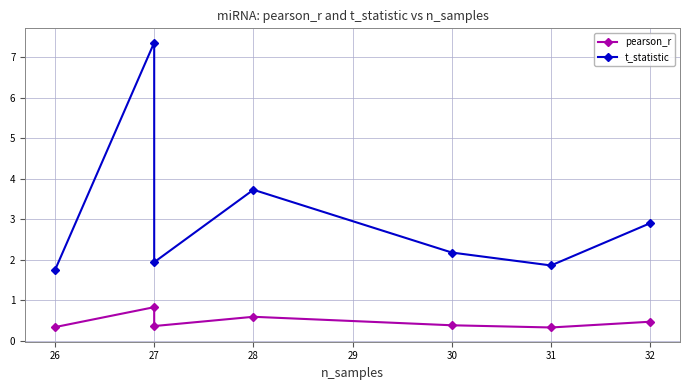

Reading left to right, list all the values displayed in this chart.

pearson_r: 0.3	0.8	0.4	0.6	0.4	0.3	0.5
t_statistic: 1.7	7.4	1.9	3.7	2.2	1.9	2.9